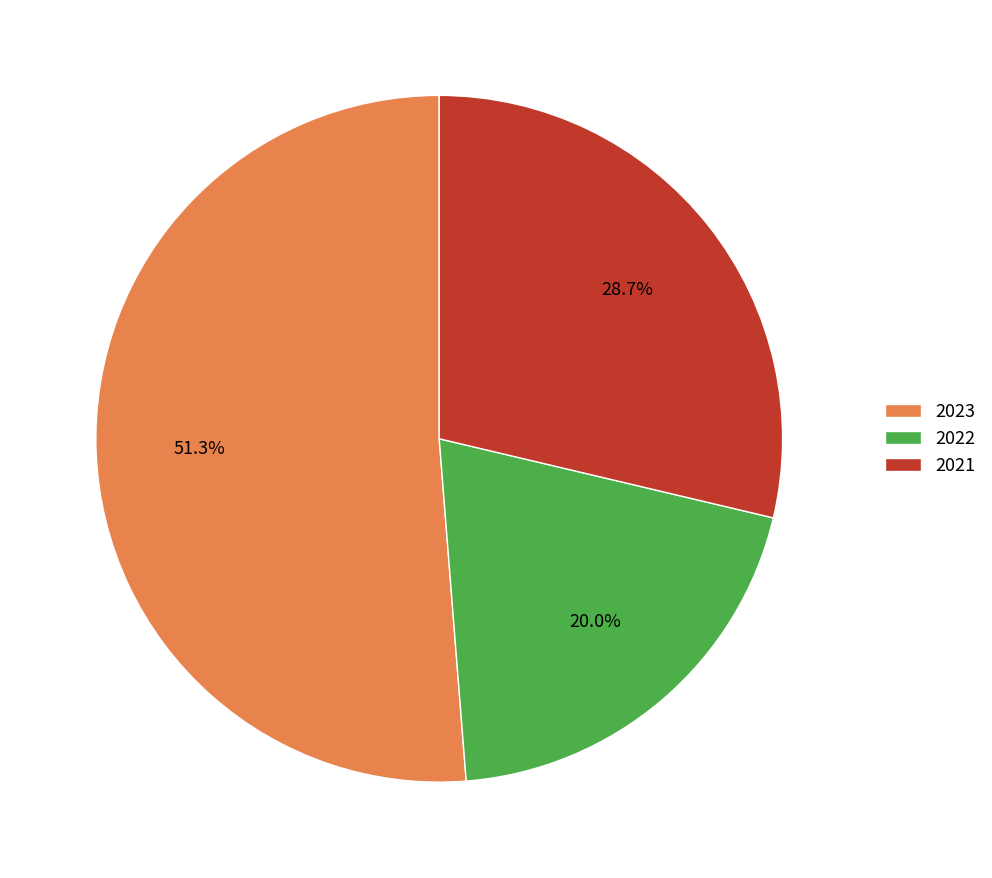

Is the sum of 2022 and 2021 greater than half?

No